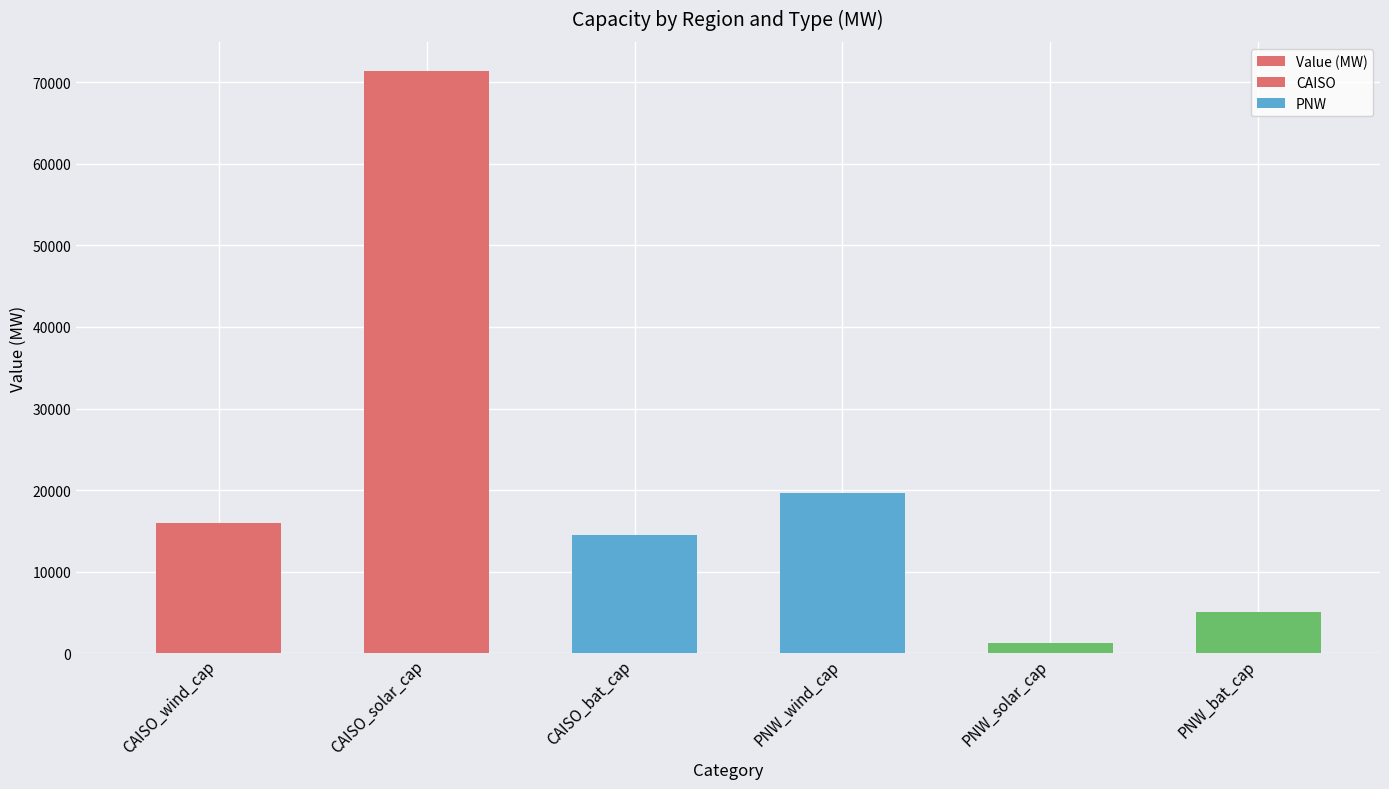

Which label corresponds to the largest value in the chart?

CAISO_solar_cap